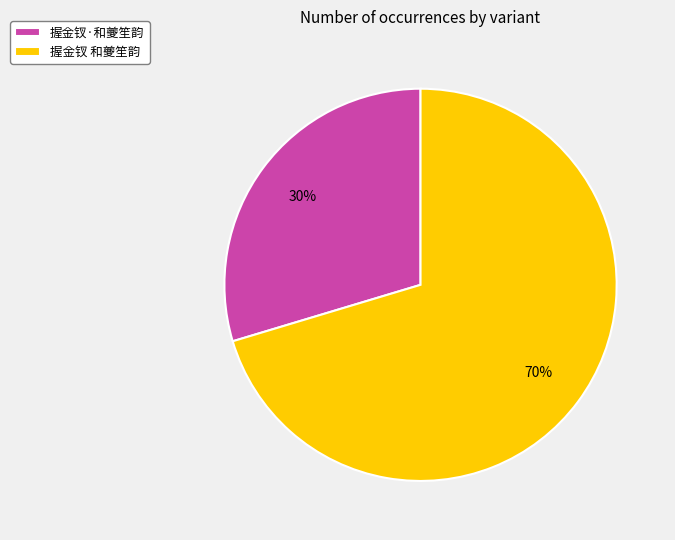

What is the smallest slice in the pie chart?

握金钗·和夔笙韵